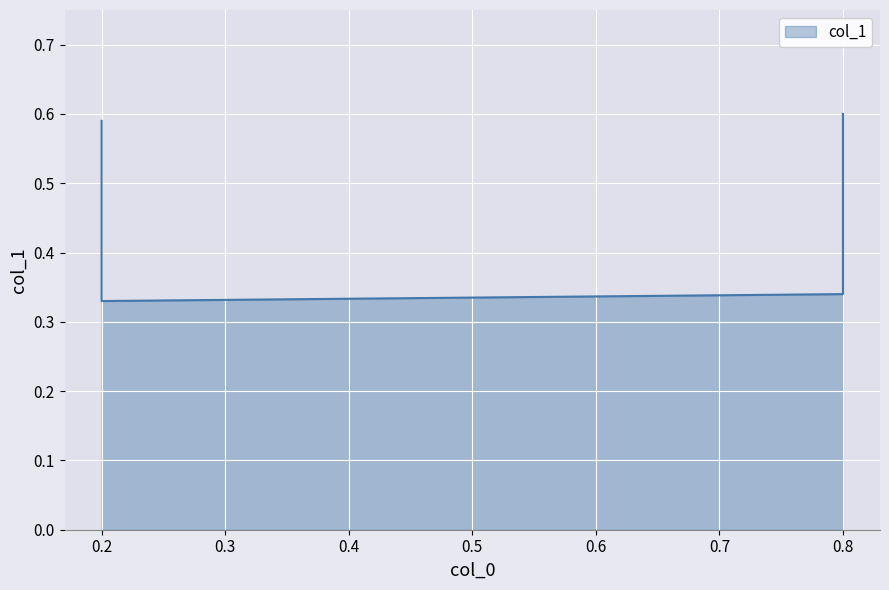

How many lines are shown in the chart?

1